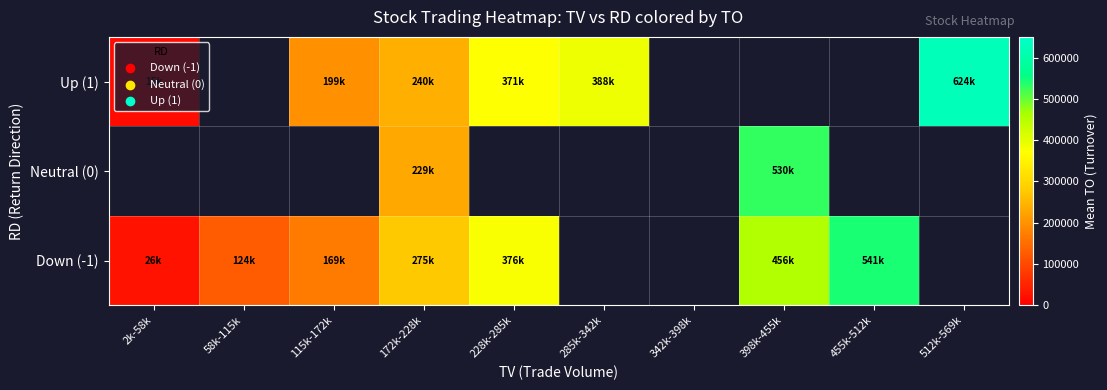

Is the value of Down (-1) at 228k-285k greater than the value of Neutral (0) at 58k-115k?

No